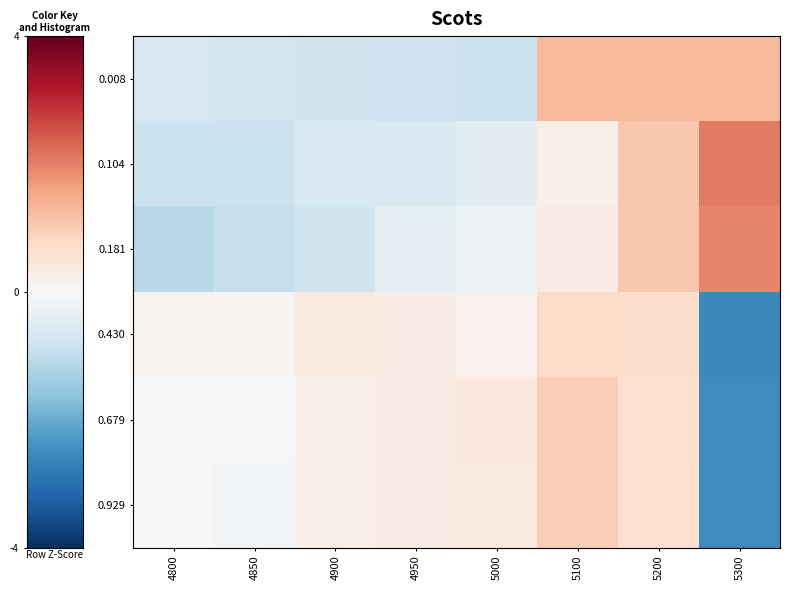

List the series in order of their peak value, lowest first.

0.430, 0.929, 0.679, 0.008, 0.181, 0.104